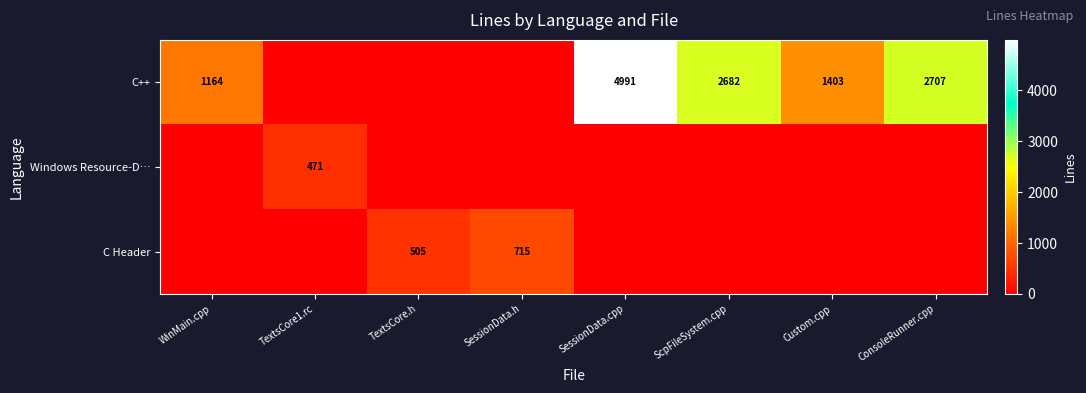

What is the total value across all series at TextsCore1.rc?

471